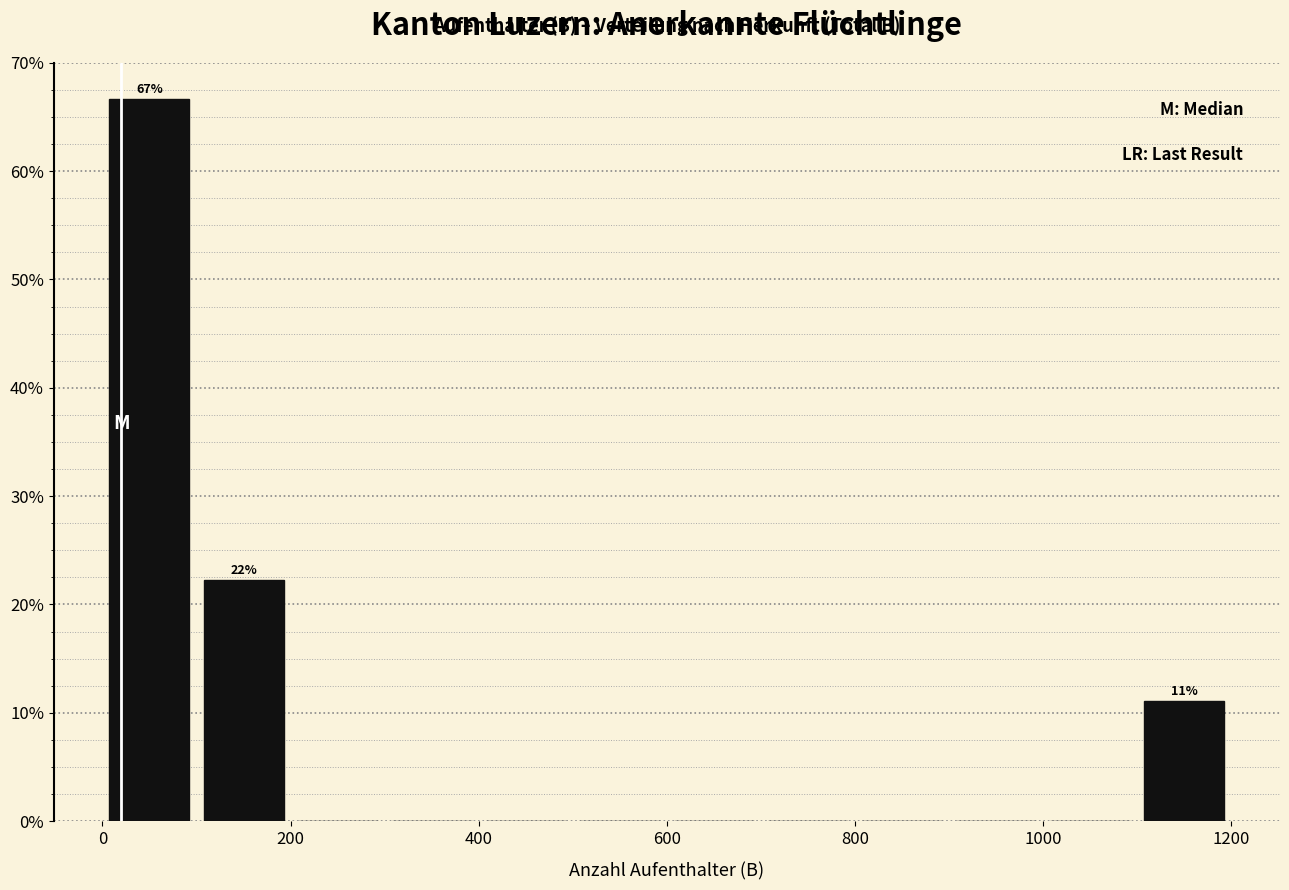

Which range on the x-axis has the tallest bar?

0 to 100